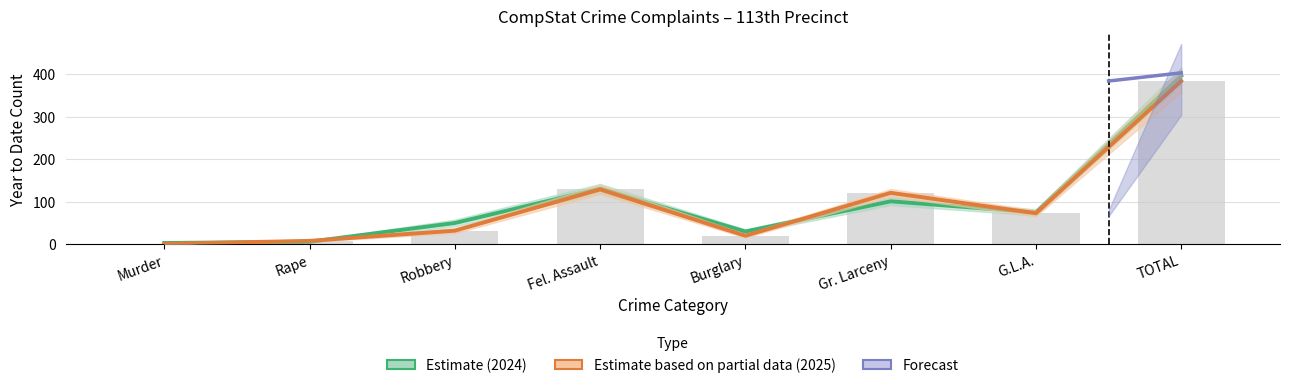

Is it true that YTD 2024 (Estimate) equals 6 at Rape?

True